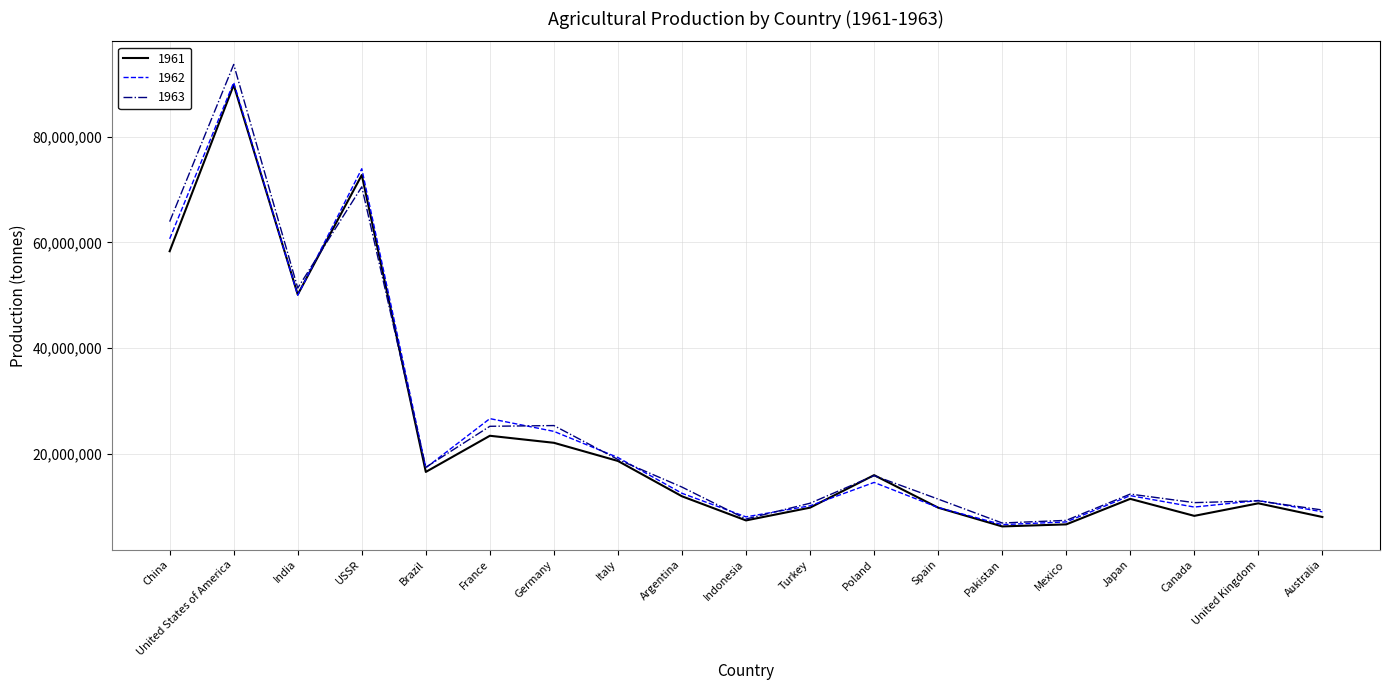

Between United States of America and Mexico, which series saw the biggest shift?

1963